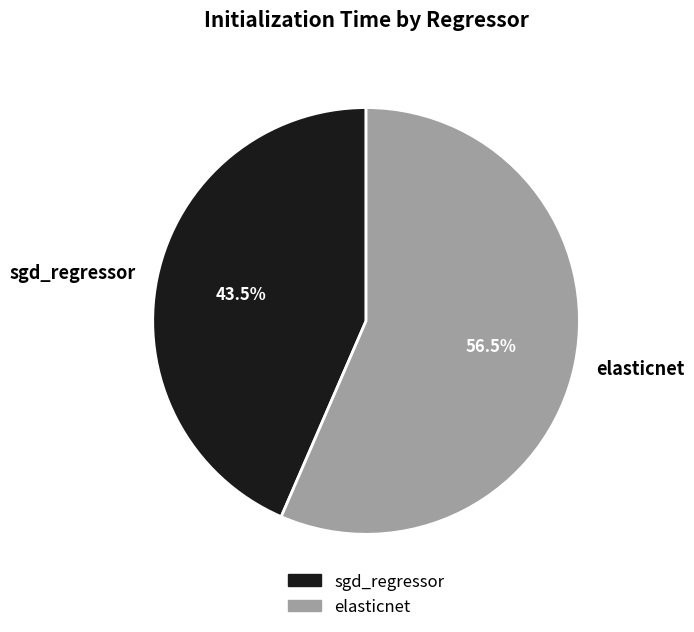

Which has a higher value, elasticnet or sgd_regressor?

elasticnet